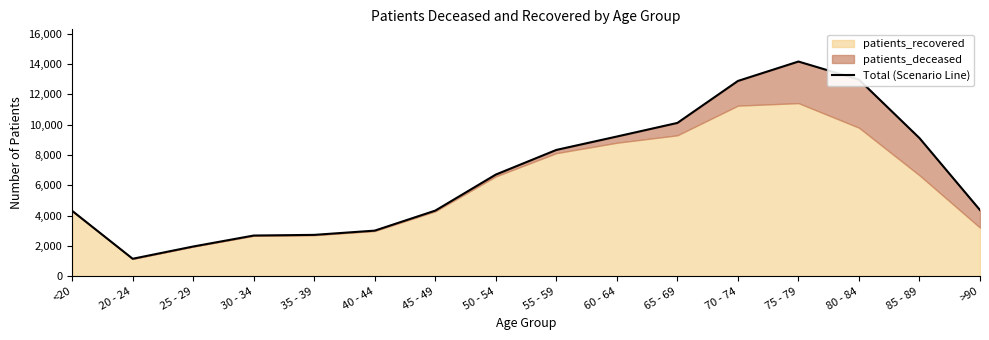

What is the change in value from 20 - 24 to 50 - 54?

+5555